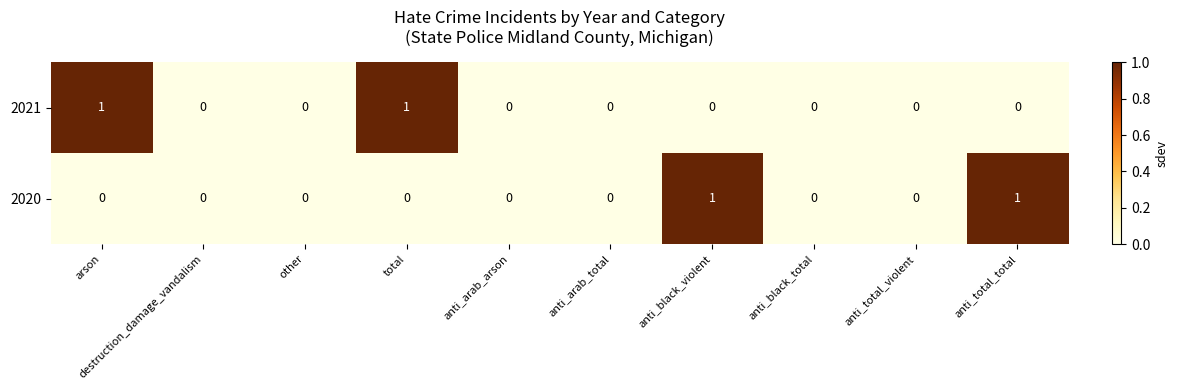

The value of 2021 at anti_arab_total is -1. True or false?

False